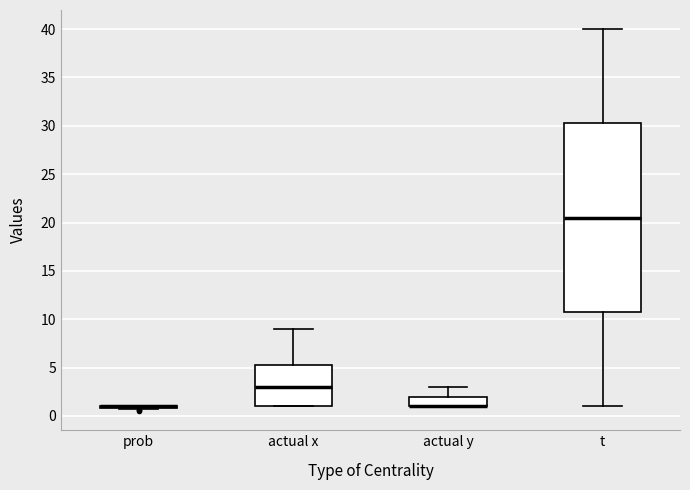

Reading left to right, transcribe this box plot: for each box, give where its median line is, the range the box spans, and where its two whiskers end, as read against the y-axis. The values are not printed on the chart, so give them approximately, as read against the axis.

prob: box collapsed to a line at 1.0, whiskers 0.5 to 1.0
actual x: median 3.0, box 1.0 to 5.5, whiskers 1.0 to 9.0
actual y: median 1.0 (drawn on the box's lower edge), box 1.0 to 2.0, whiskers 1.0 to 3.0
t: median 20.5, box 11.0 to 30.5, whiskers 1.0 to 40.0